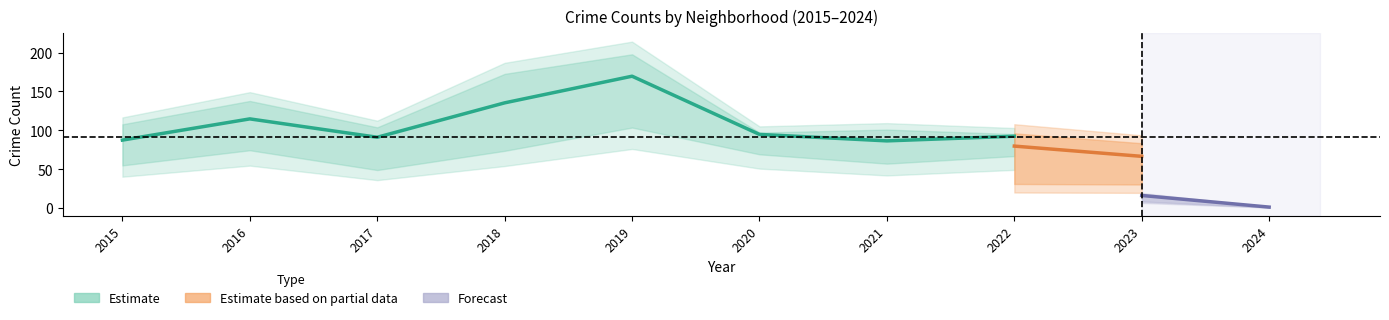

Is this an area chart (filled region under the line)?

No